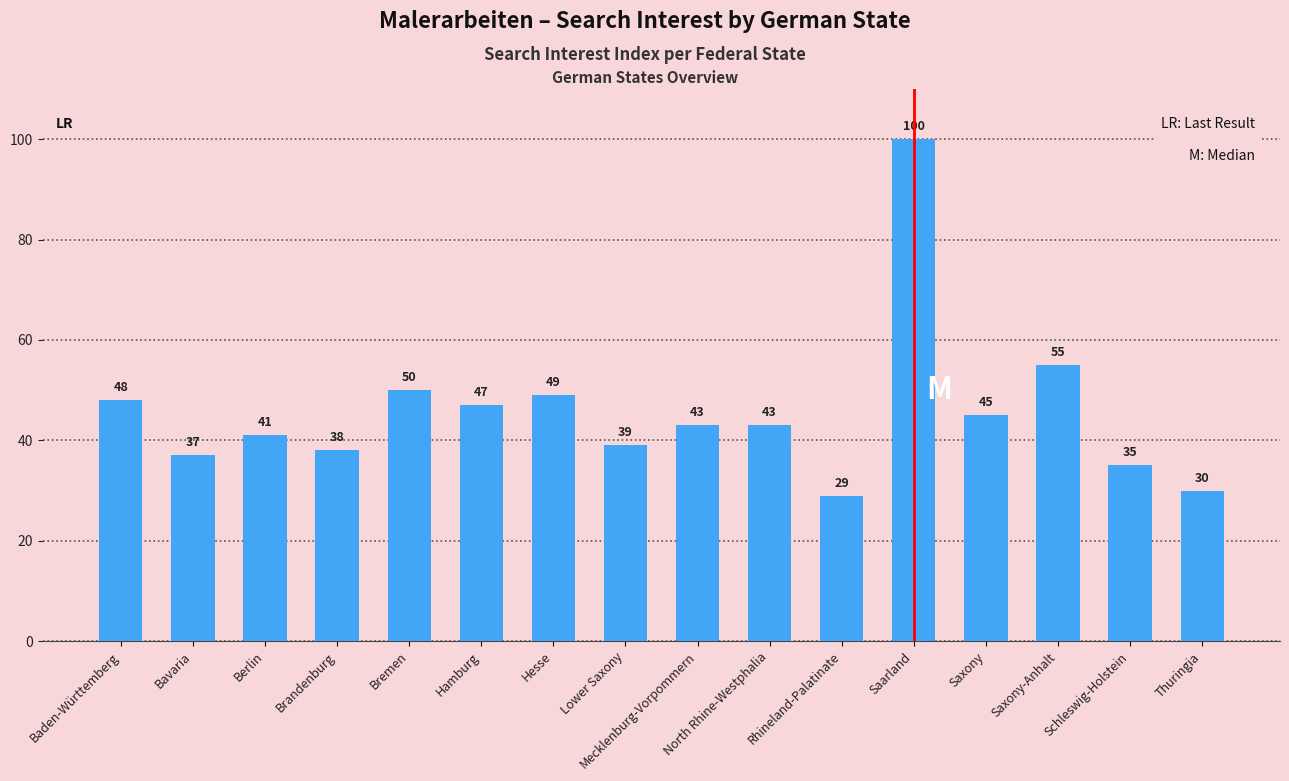

Is it true that the value at Schleswig-Holstein is 9?

False